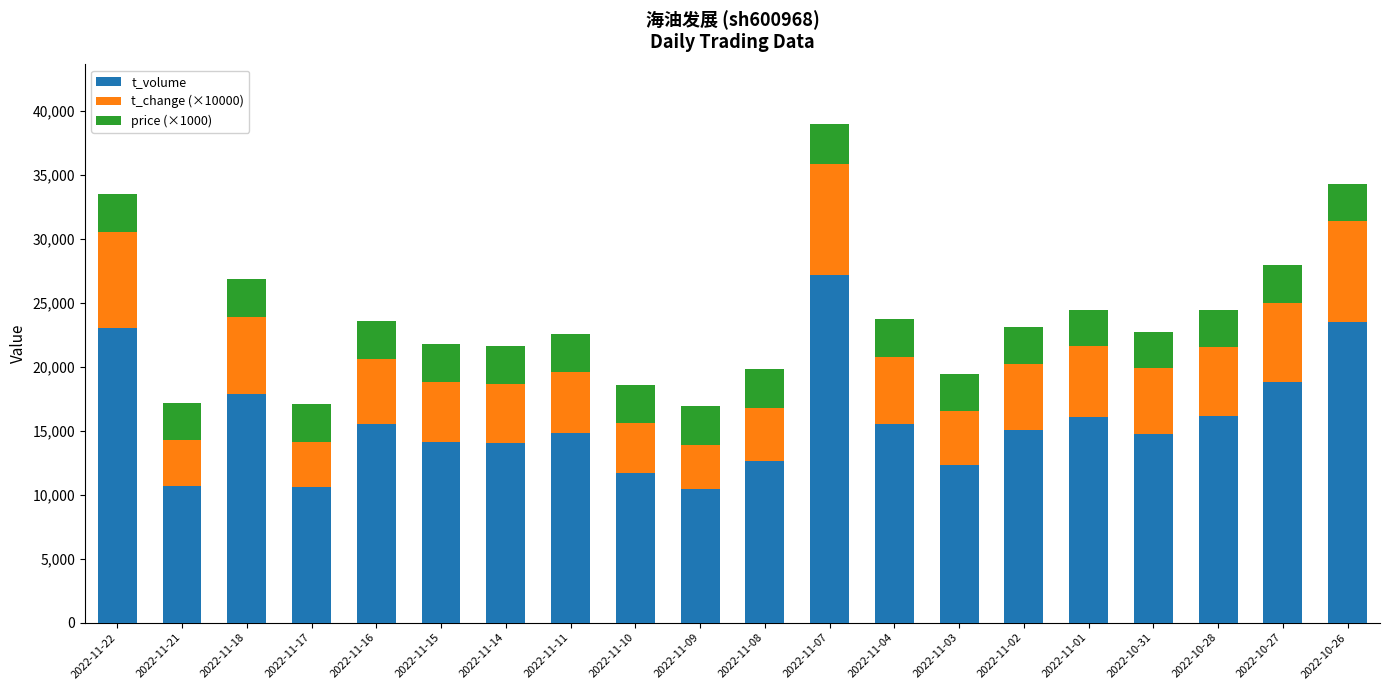

The value of t_volume at 2022-11-16 is 27844. True or false?

False